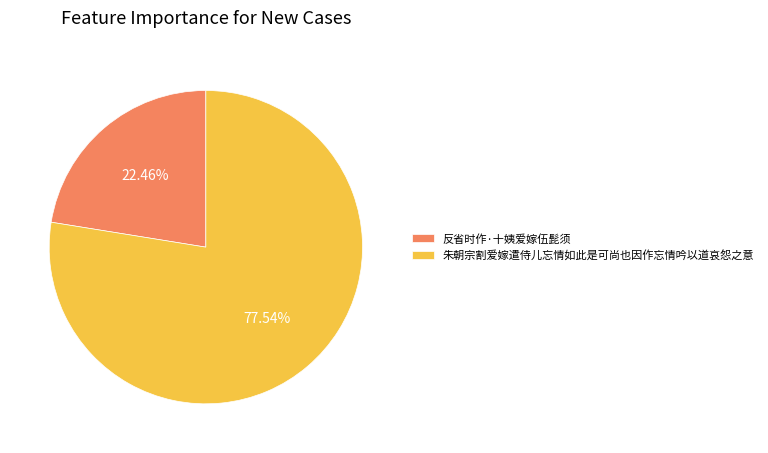

Rank the categories by value from highest to lowest.

朱朝宗割爱嫁遣侍儿忘情如此是可尚也因作忘情吟以道哀怨之意, 反省时作·十姨爱嫁伍髭须